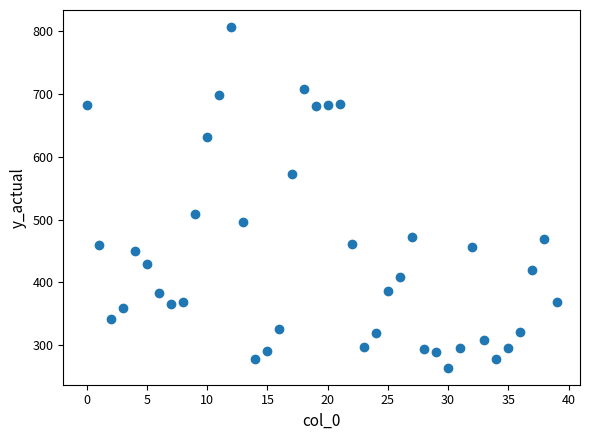

What Y value in the scatter plot is closest to 535?

508.6